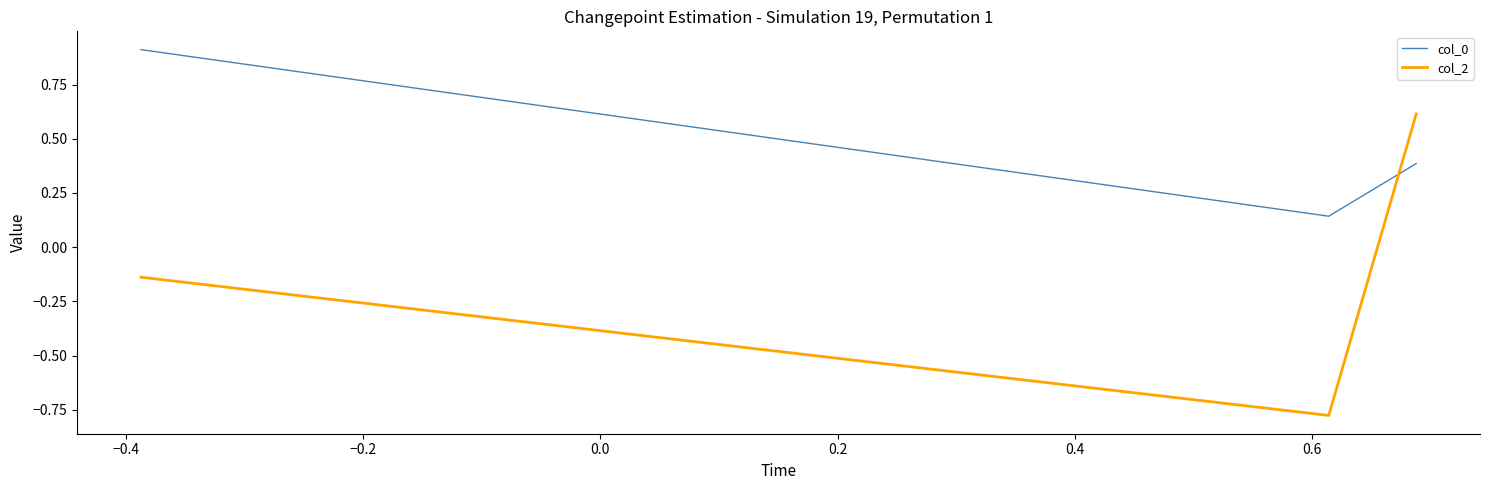

Rank the series by their average value, from lowest to highest.

col_2, col_0